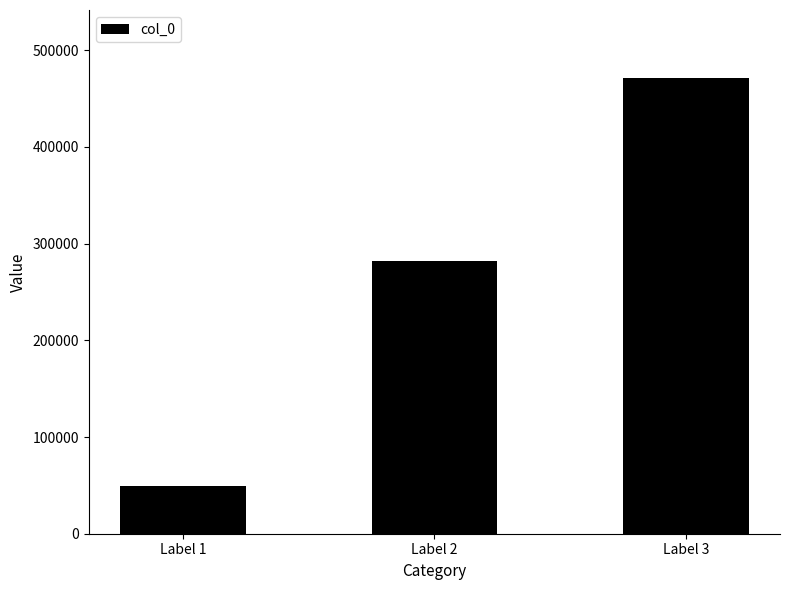

Which category has the highest value across all series?

Label 3